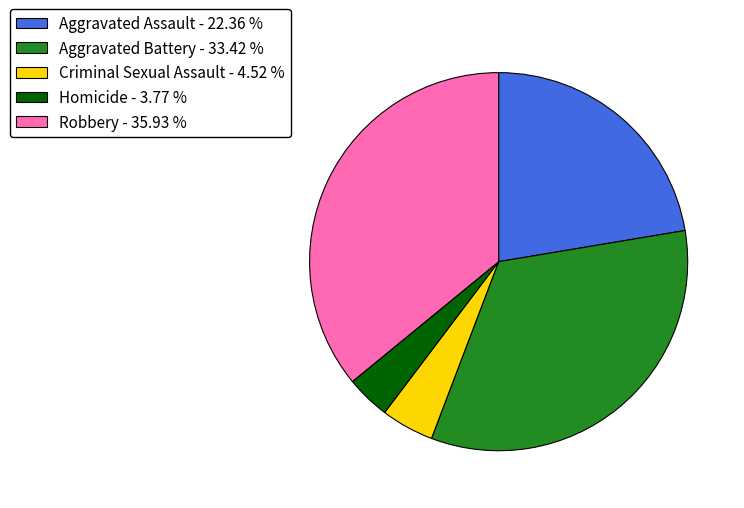

How many slices are in this pie chart?

5